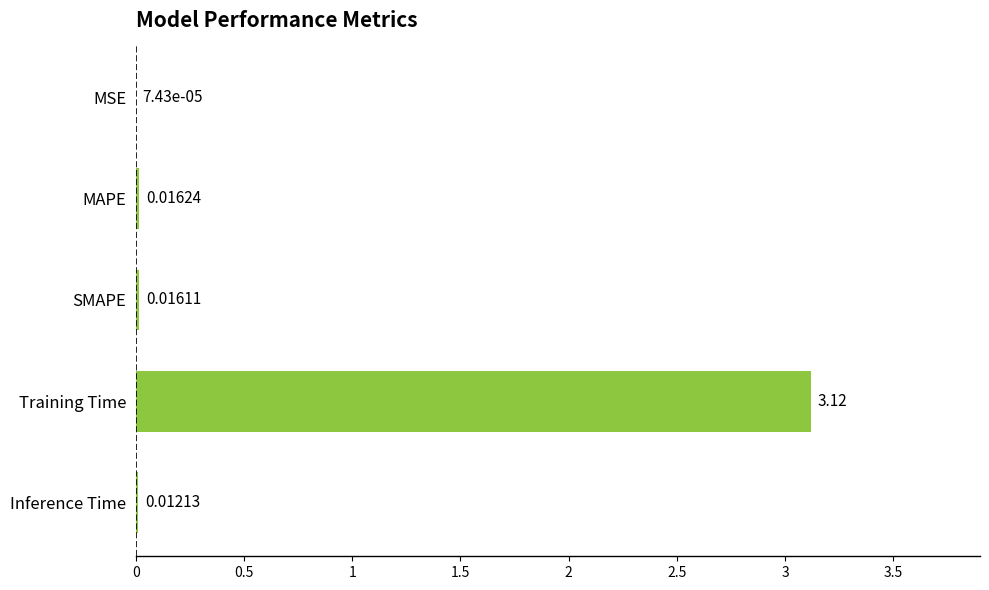

What is the sum of all values?

3.2